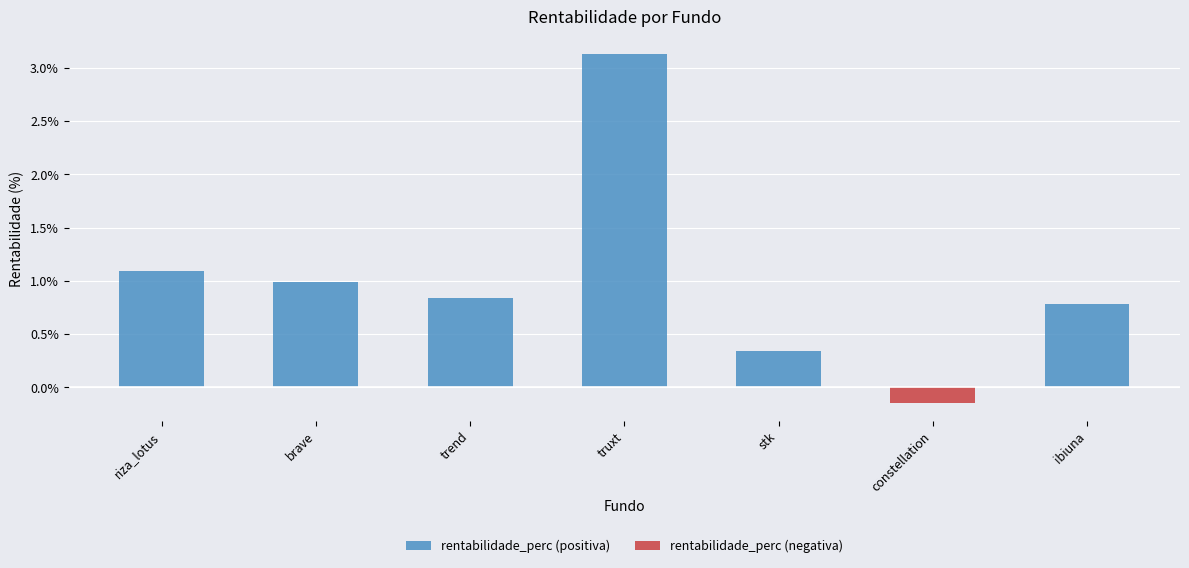

The value at riza_lotus is 1.1. True or false?

True